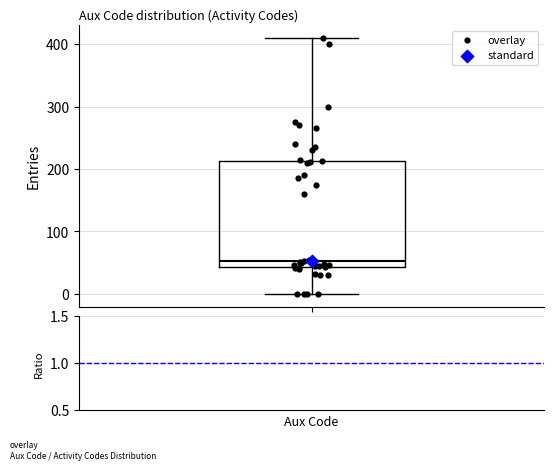

Where does the upper whisker of the box end on the y-axis? The values are not printed on the chart, so give them approximately, as read against the axis.

410